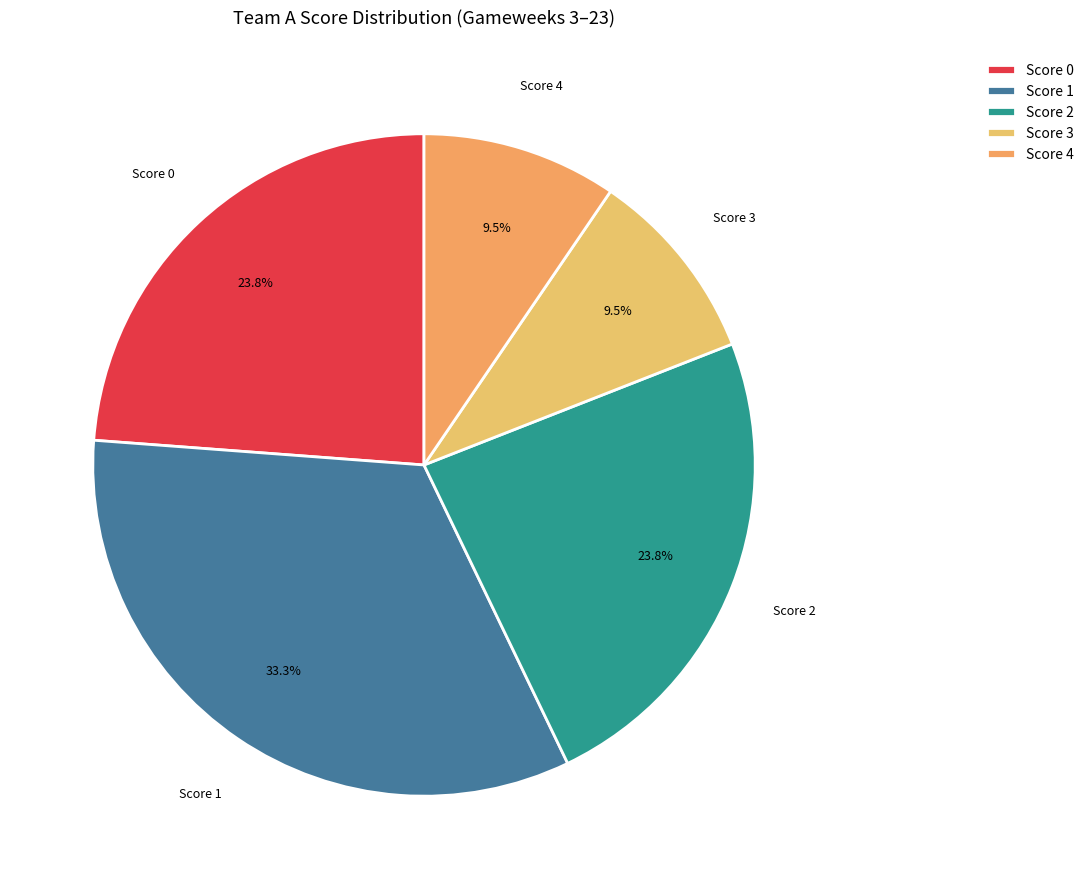

To the nearest percent, what portion does Score 2 represent?

24%